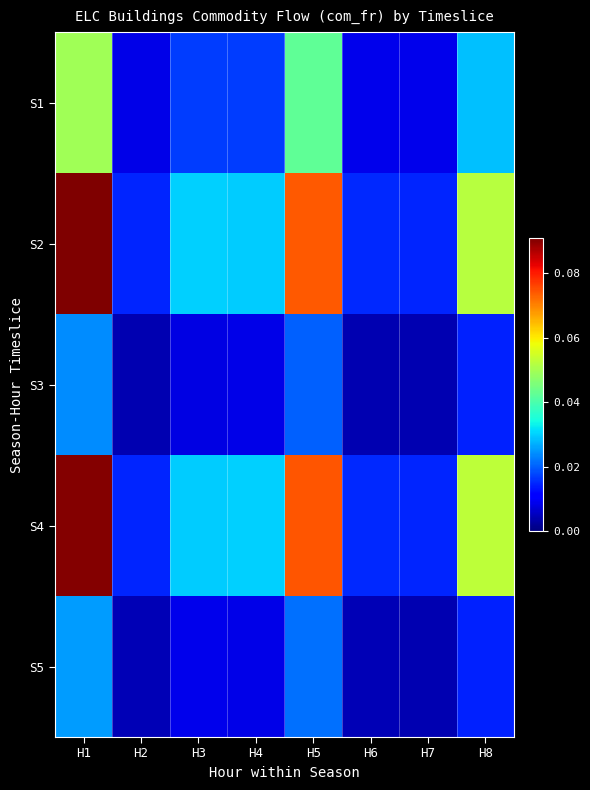

Is it true that S4 equals 0.0 at H2?

True